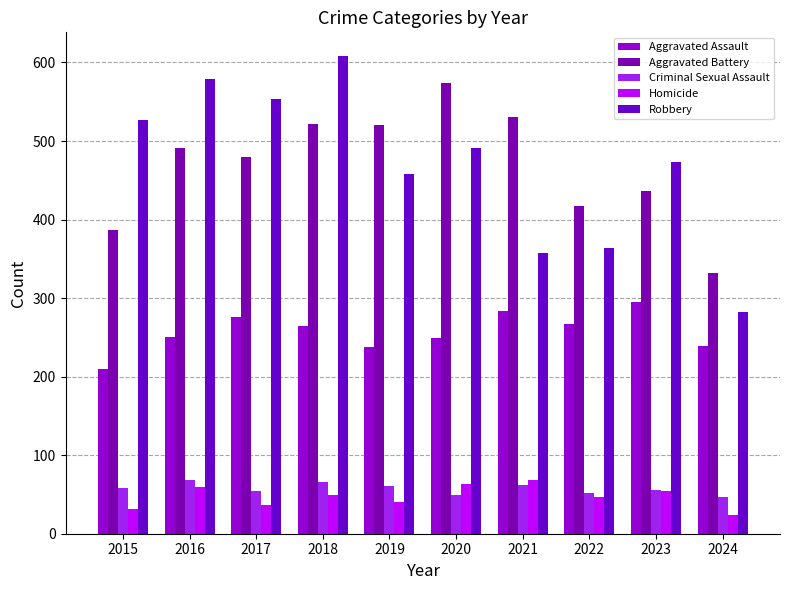

Does the chart contain stacked bars?

No